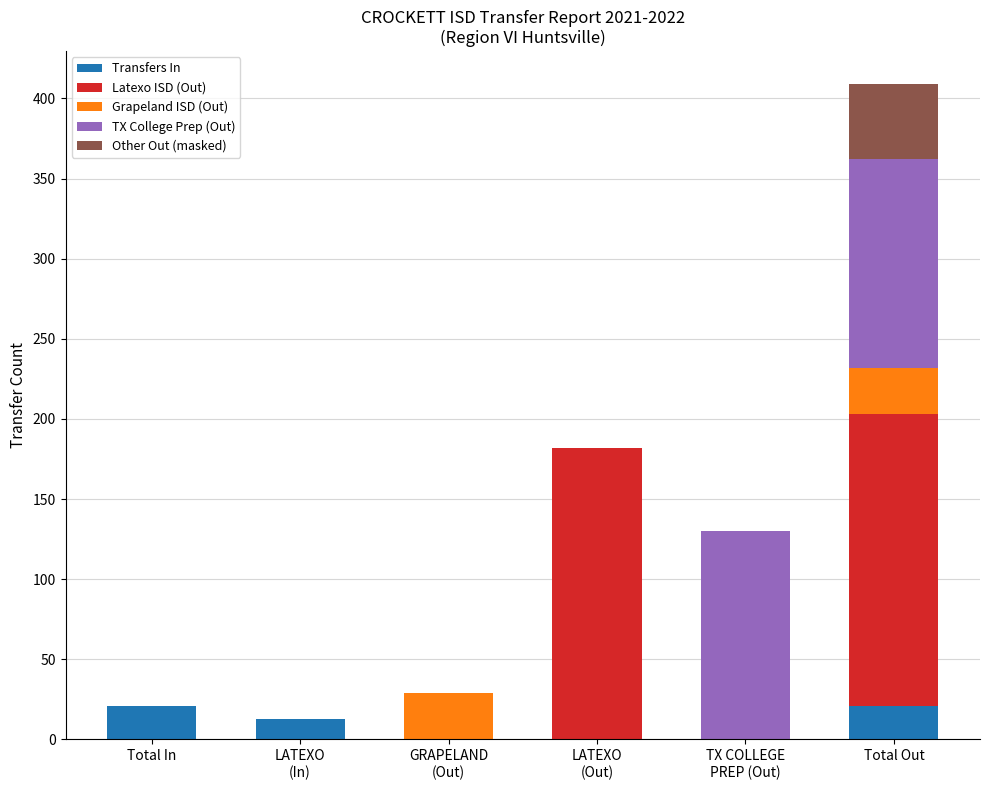

The value of Transfers In at Total In is 21. True or false?

True